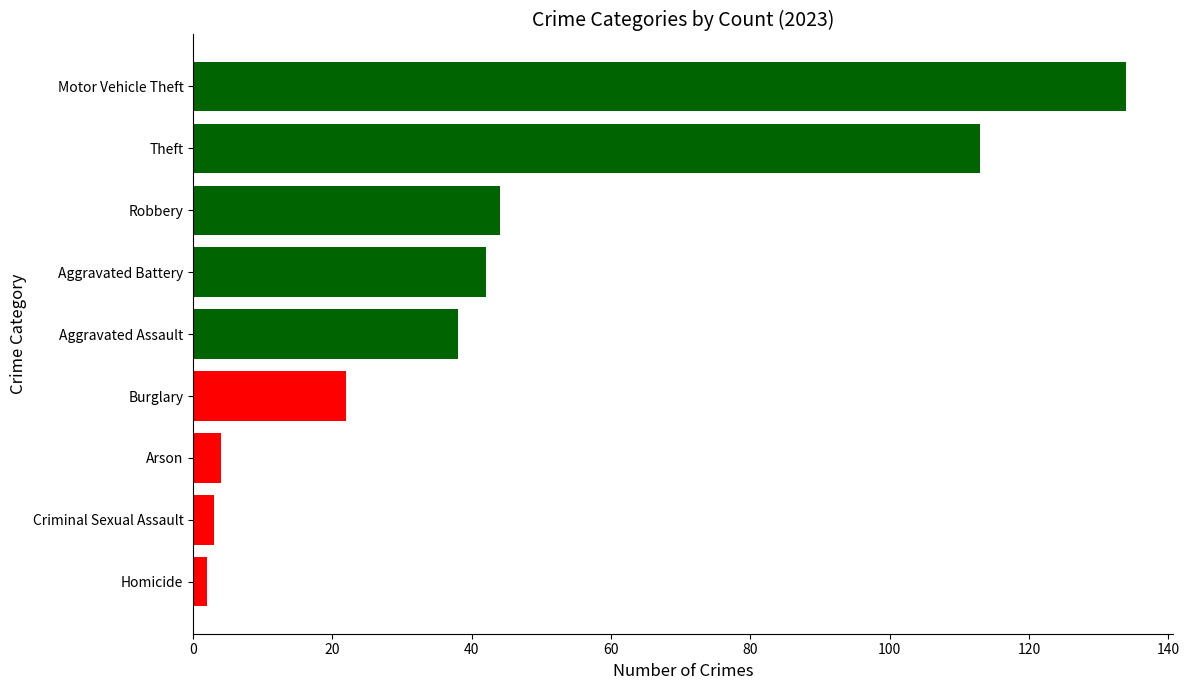

Reading bottom to top, what are all the values shown in this chart?

2	3	4	22	38	42	44	113	134